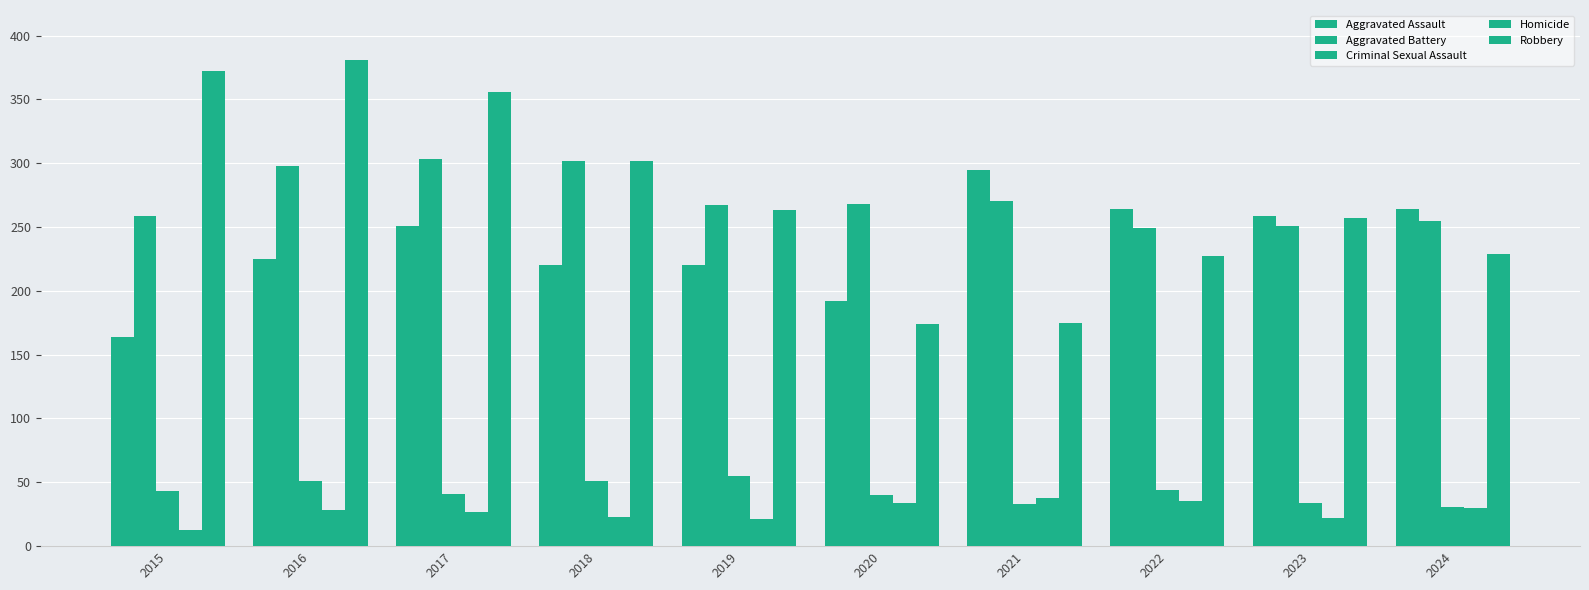

How many bars are there in each group?

5